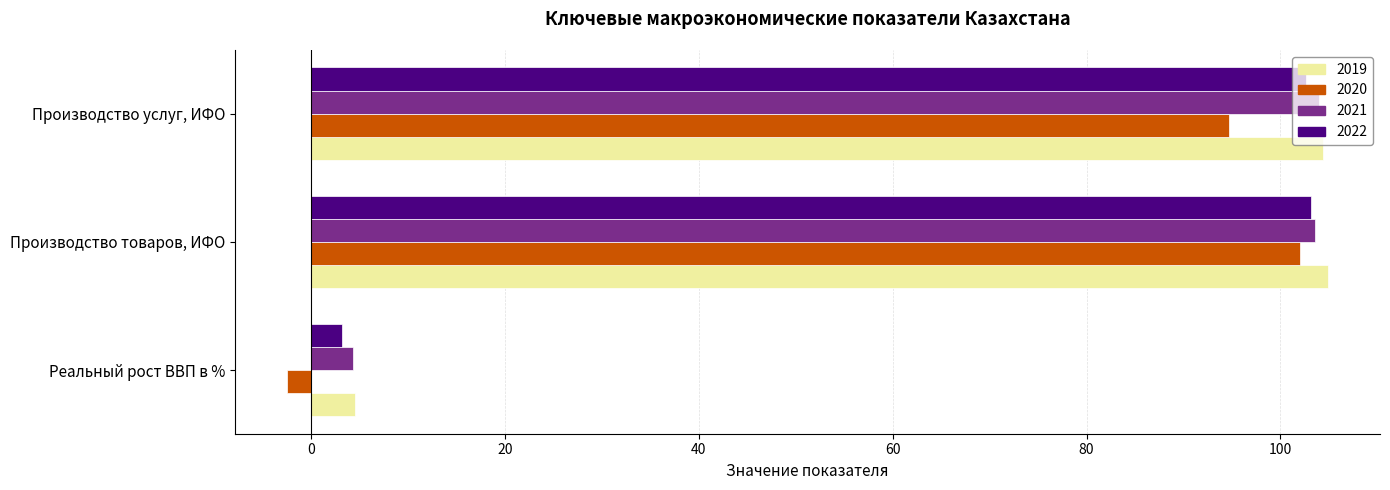

Rank the categories by 2019 value from highest to lowest.

Производство товаров, ИФО, Производство услуг, ИФО, Реальный рост ВВП в %